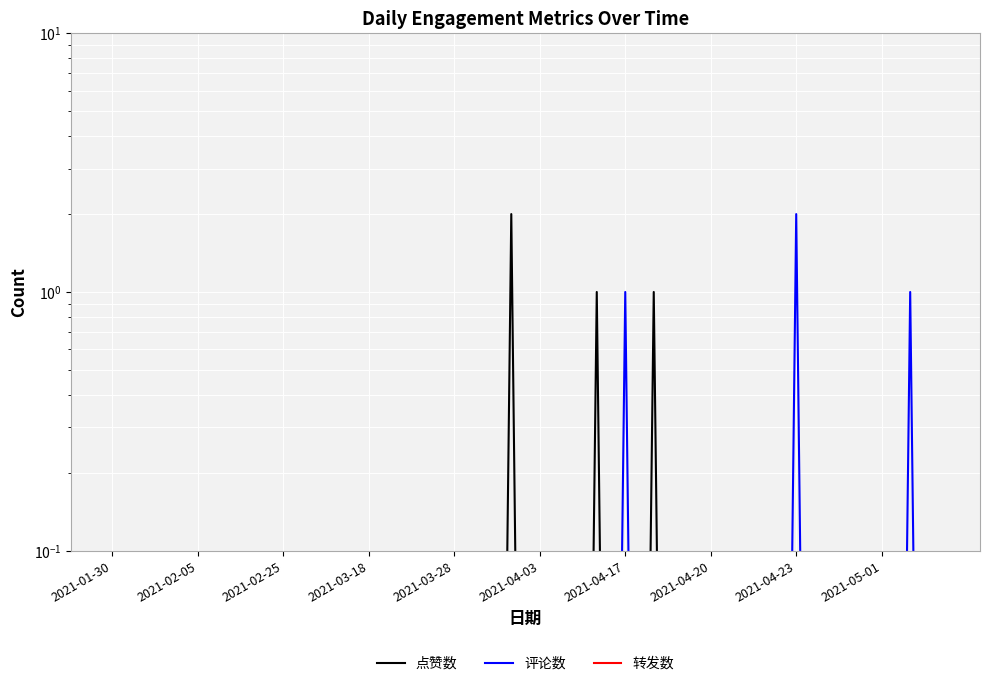

The value of 点赞数 at 2021-02-05 is 0.0. True or false?

False